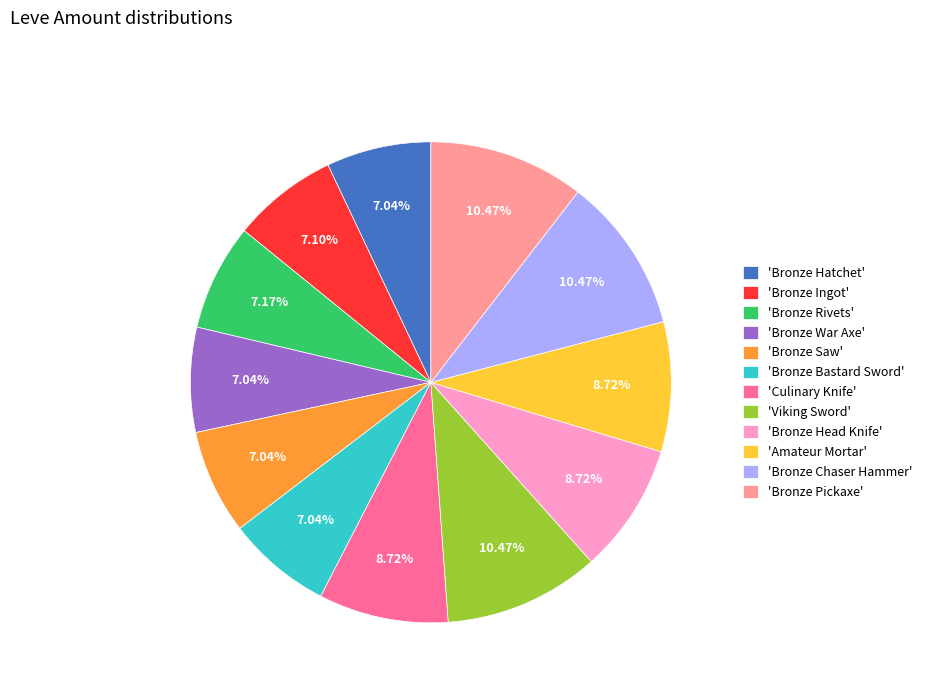

What is the ratio of the value at 'Bronze War Axe' to the value at 'Bronze Head Knife'?

0.8